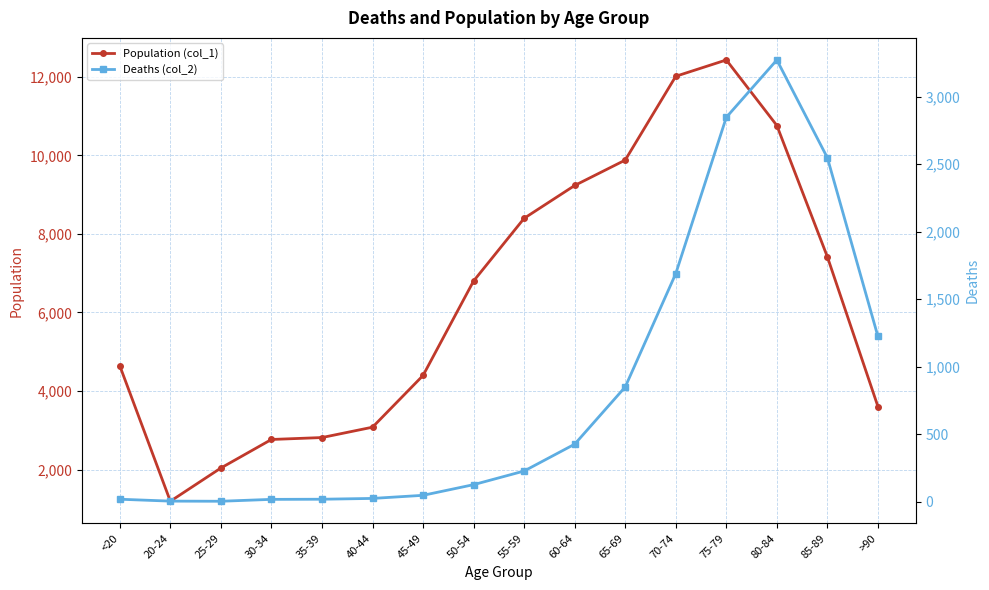

What is the spread (max minus min) of values at 35-39?

2796